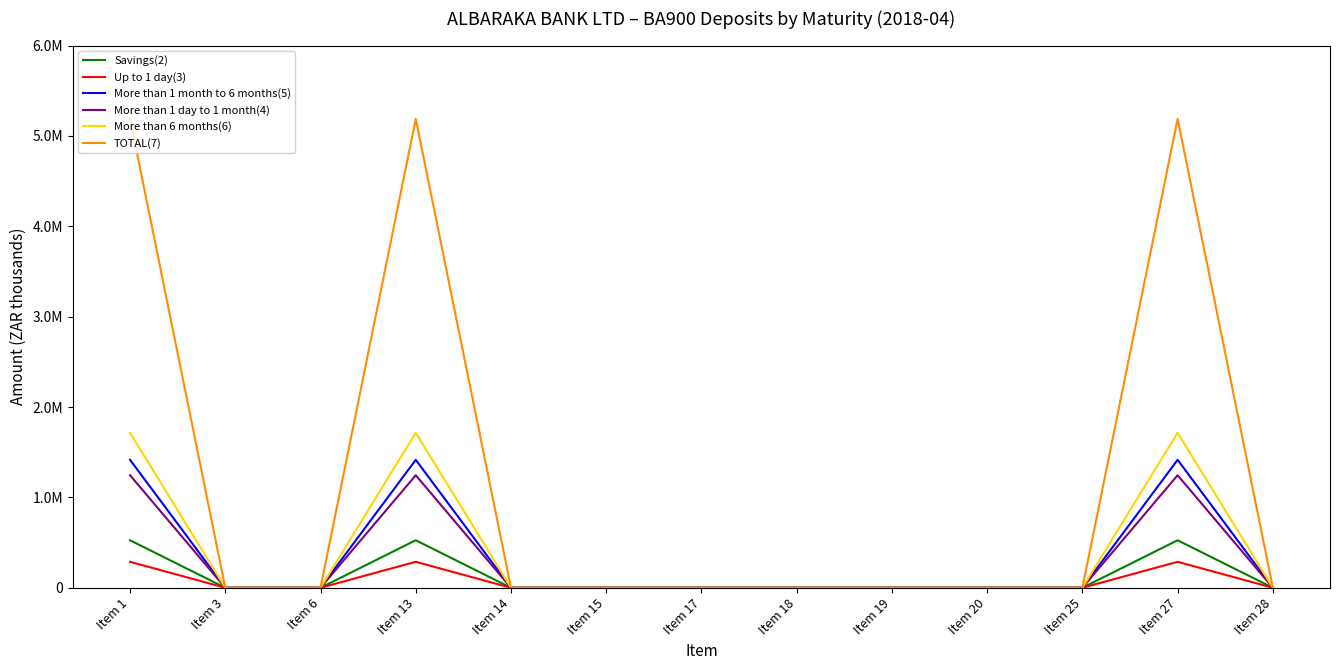

True or false: More than 1 month to 6 months(5) and More than 1 day to 1 month(4) cross at least once.

False